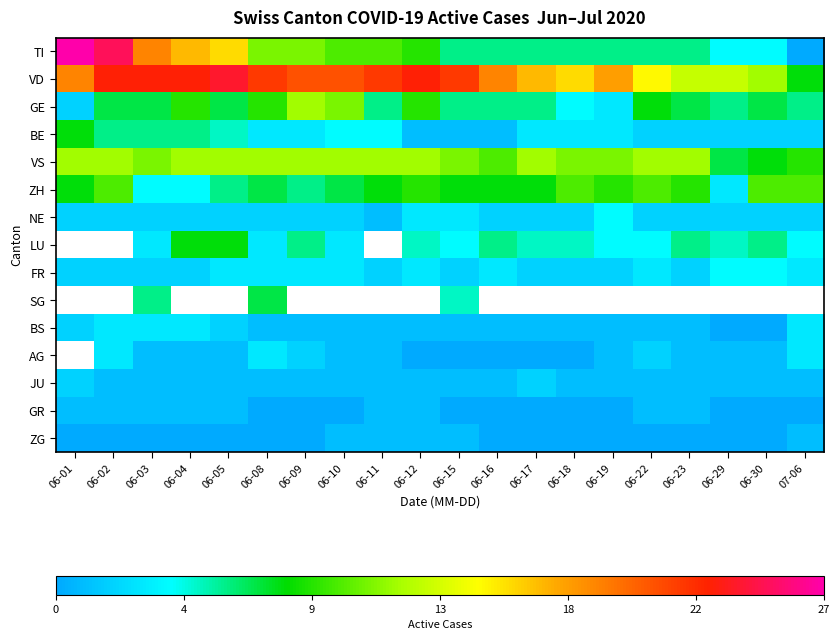

At how many categories does at least one series exceed 4?

20